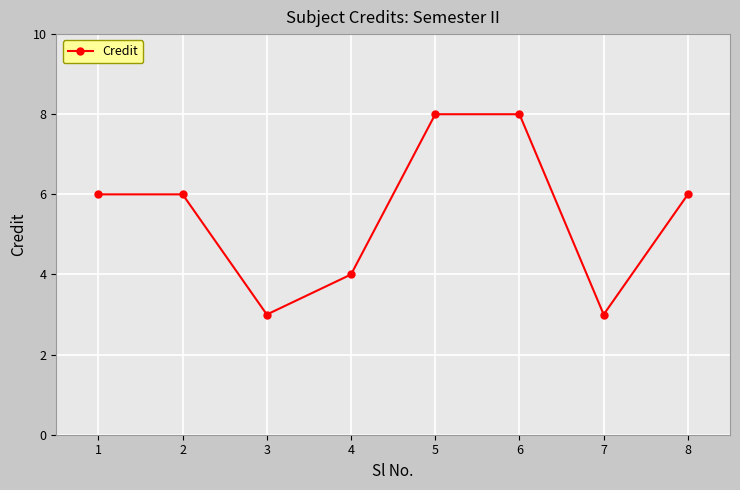

What is the difference between the maximum and minimum values?

5